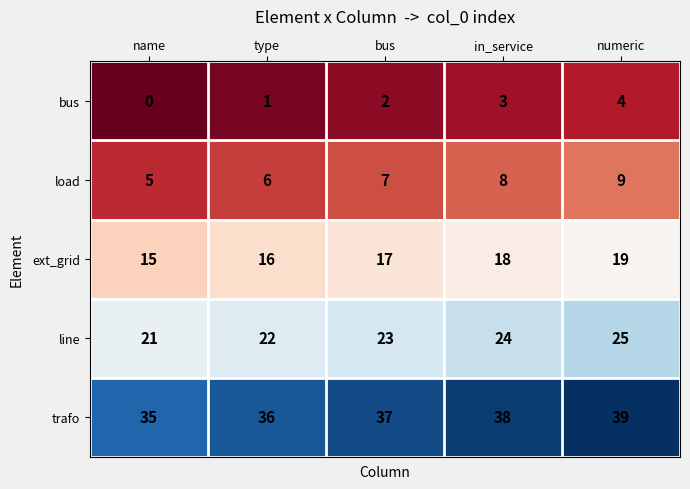

True or false: load has a value of 9 at numeric.

True